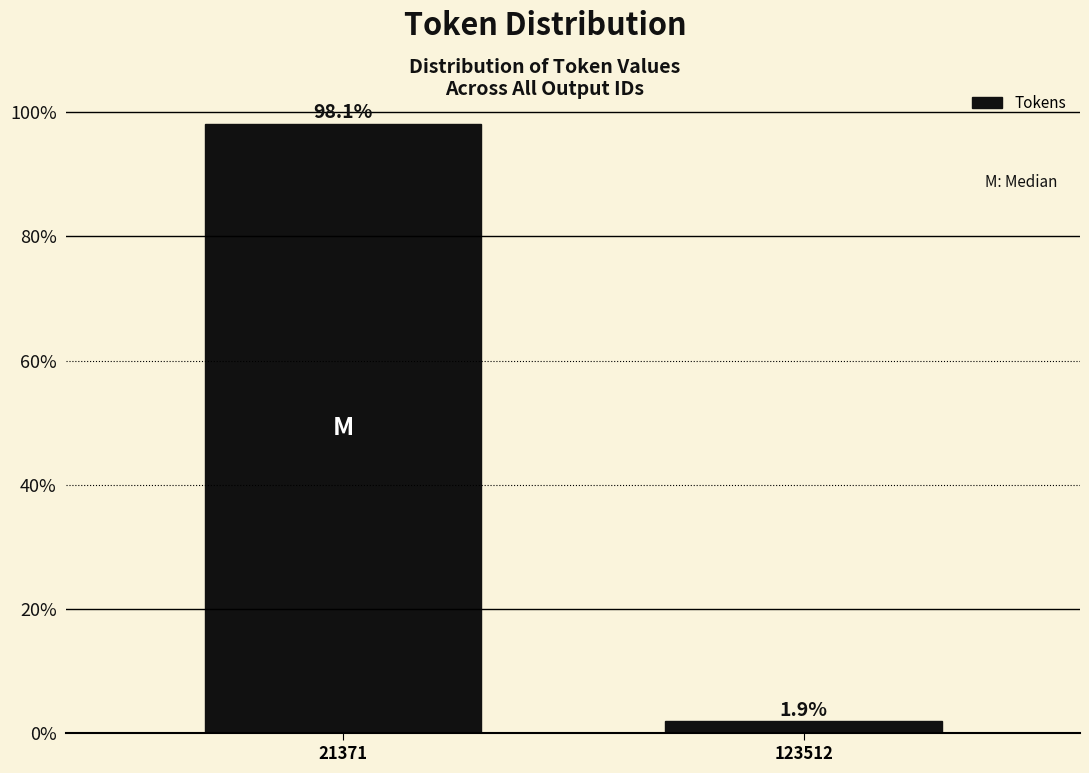

Reading right to left, transcribe all the data shown in this chart.

123512=1.9	21371=98.1